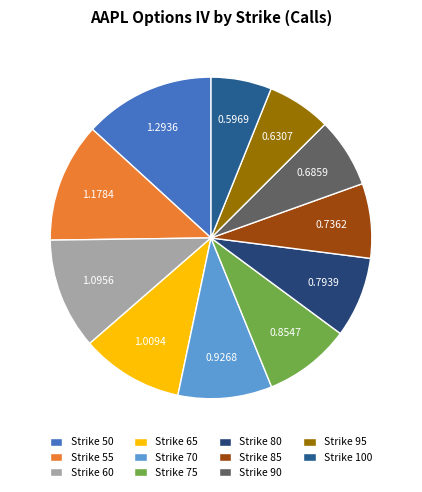

How many slices are in this pie chart?

11